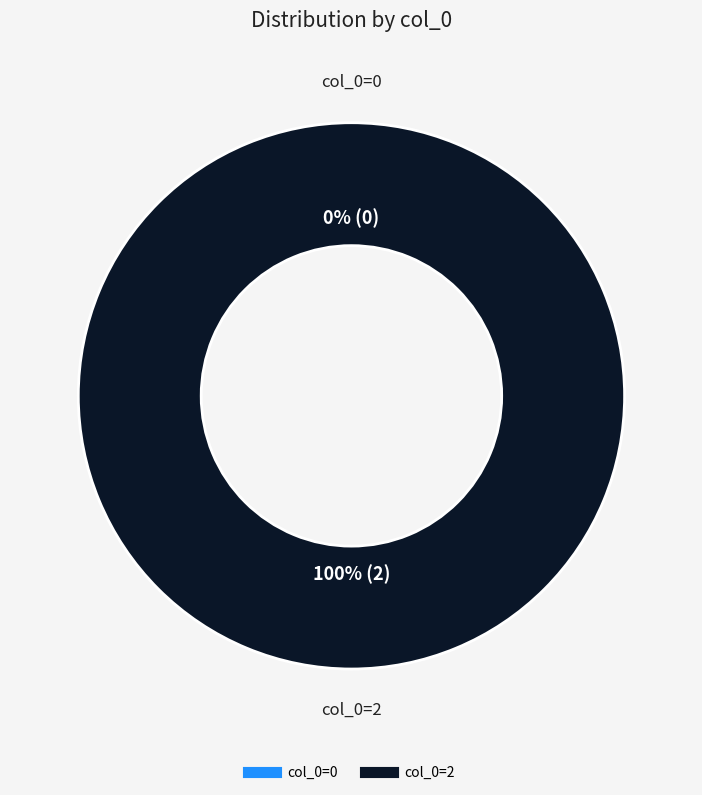

What is the largest slice in the pie chart?

col_0=2